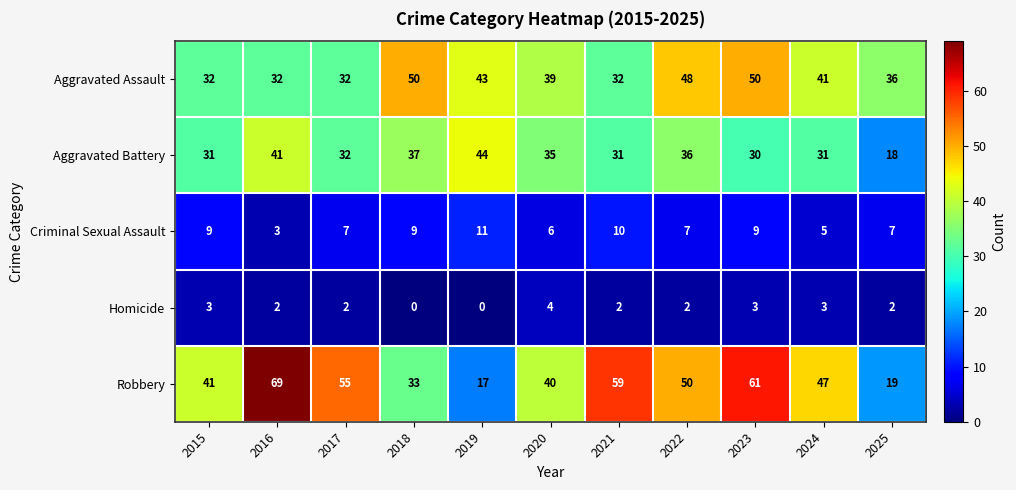

Between 2017 and 2024, which series saw the biggest shift?

Aggravated Assault